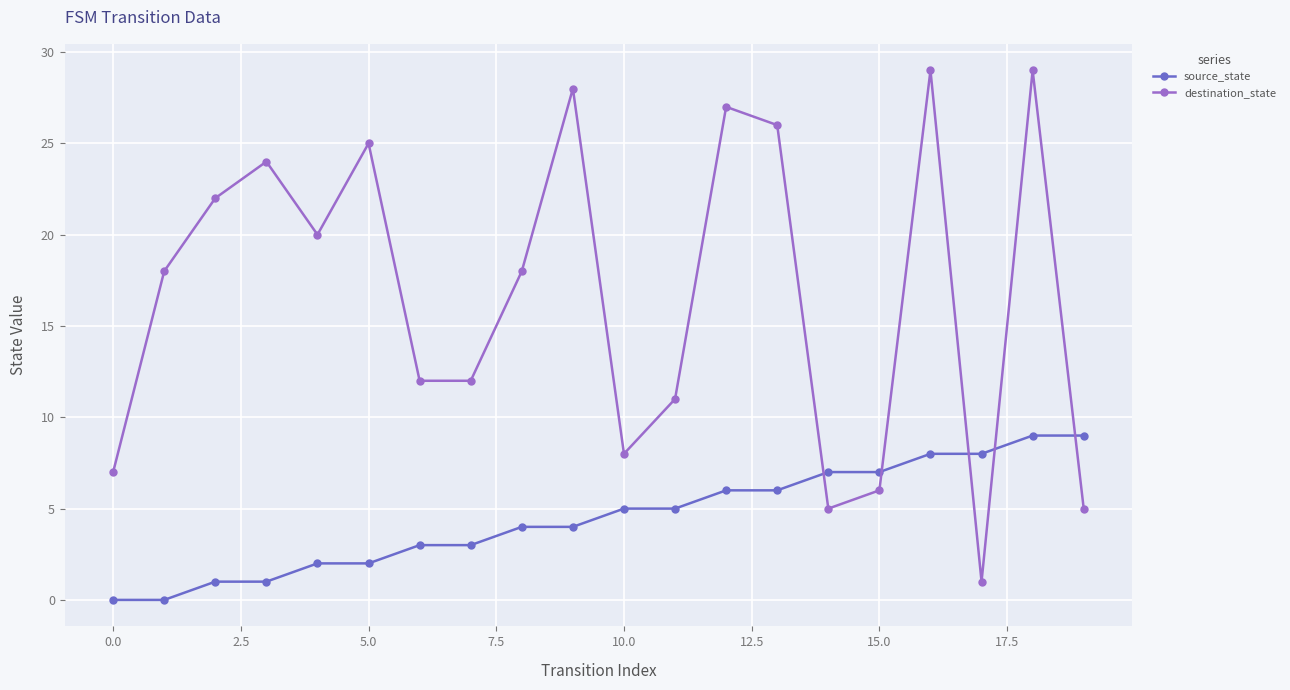

True or false: source_state and destination_state cross at least once.

True